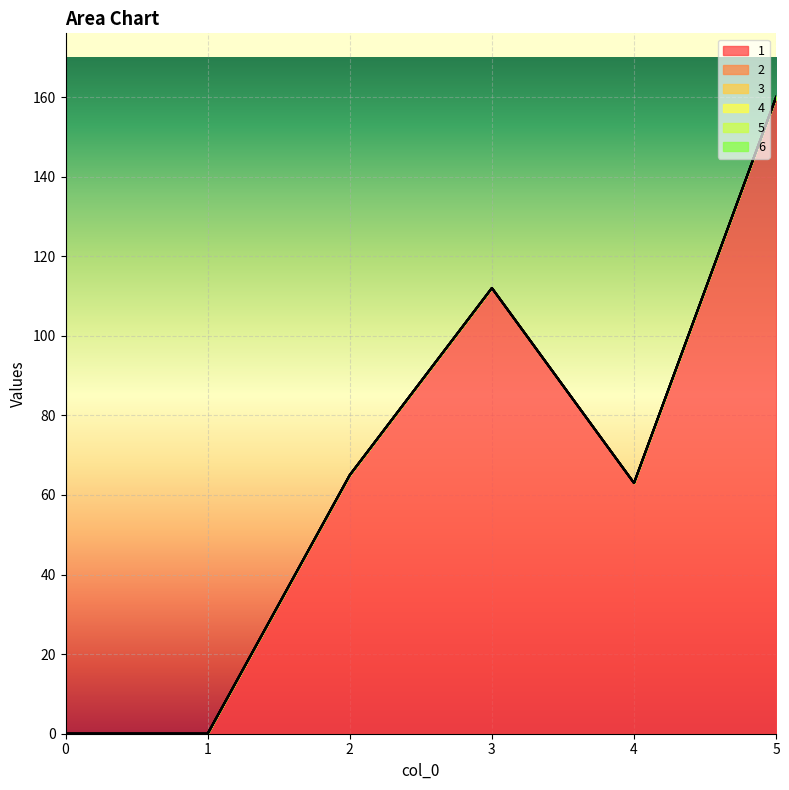

How many categories are shown in the chart?

6